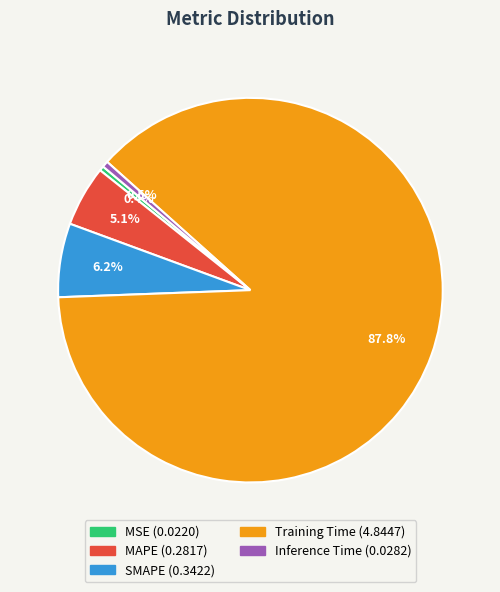

What is the largest slice in the pie chart?

Training Time